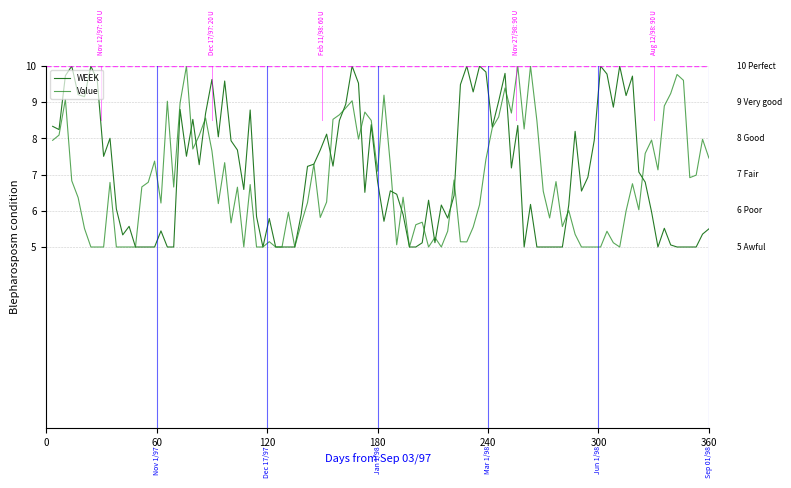

How many lines are shown in the chart?

2